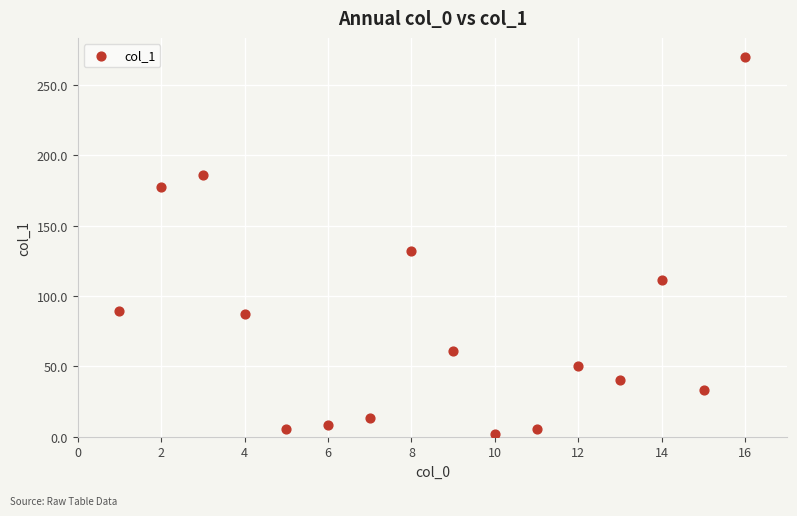

What is the range of Y values (max minus min)?

268.2